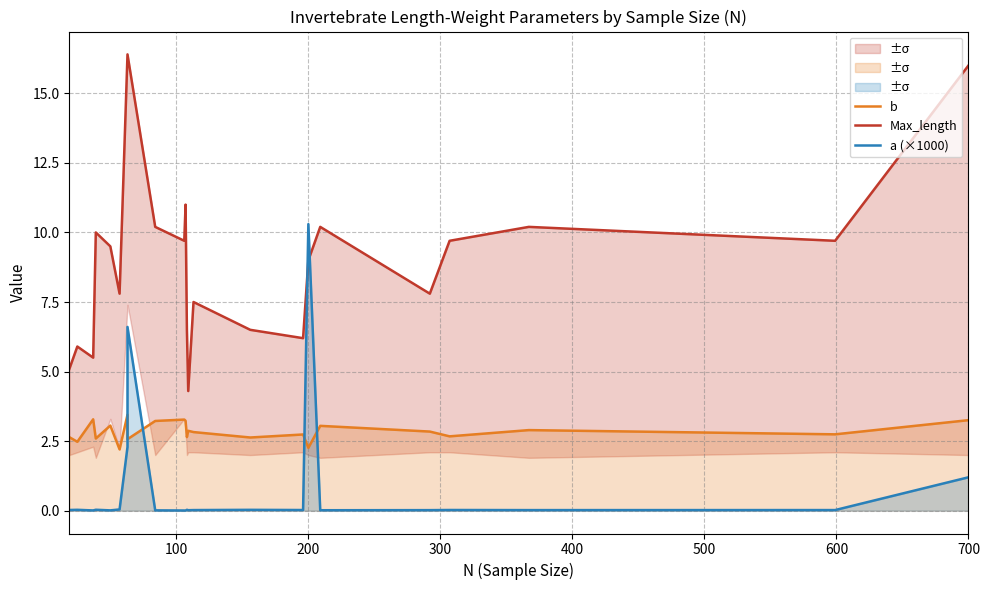

The value of b at 200 is 2.3. True or false?

True